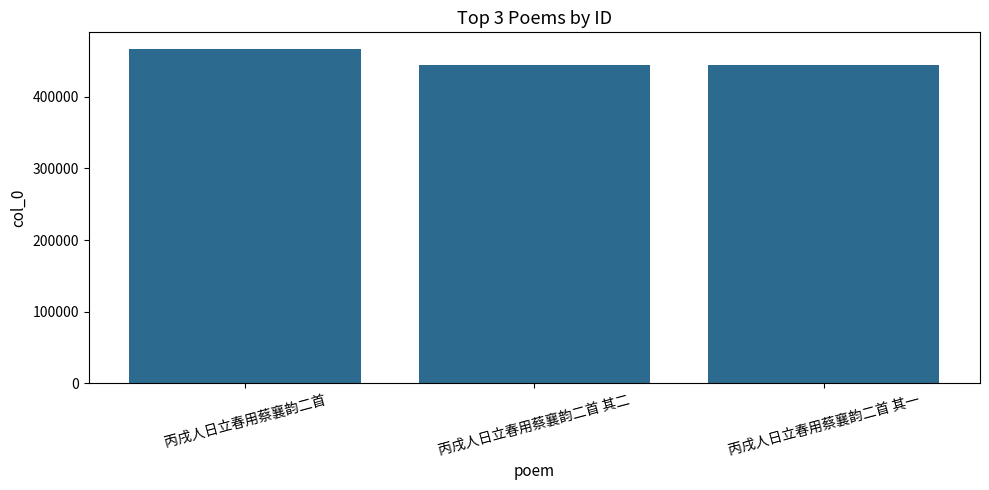

What is the approximate value at 丙戌人日立春用蔡襄韵二首 其一, to the nearest 100?

444600